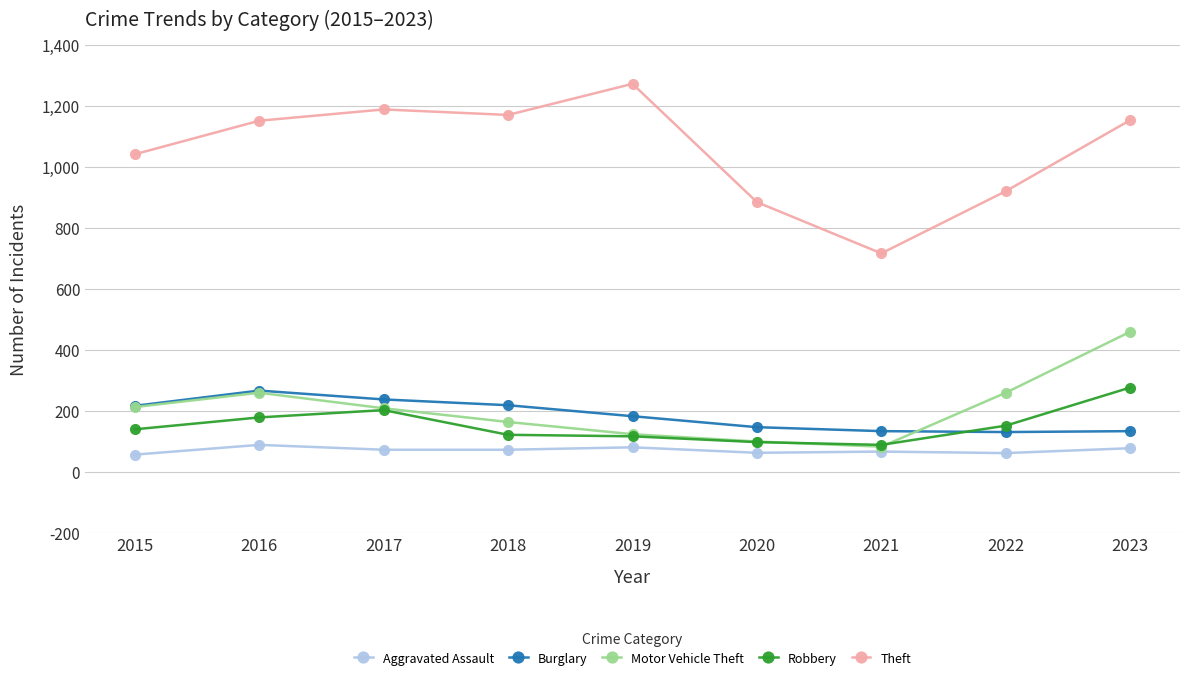

Which series changed the most between 2019 and 2022?

Theft